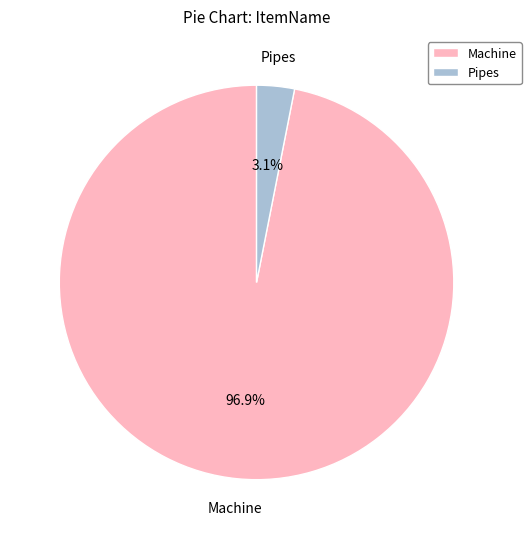

What is the smallest slice in the pie chart?

Pipes